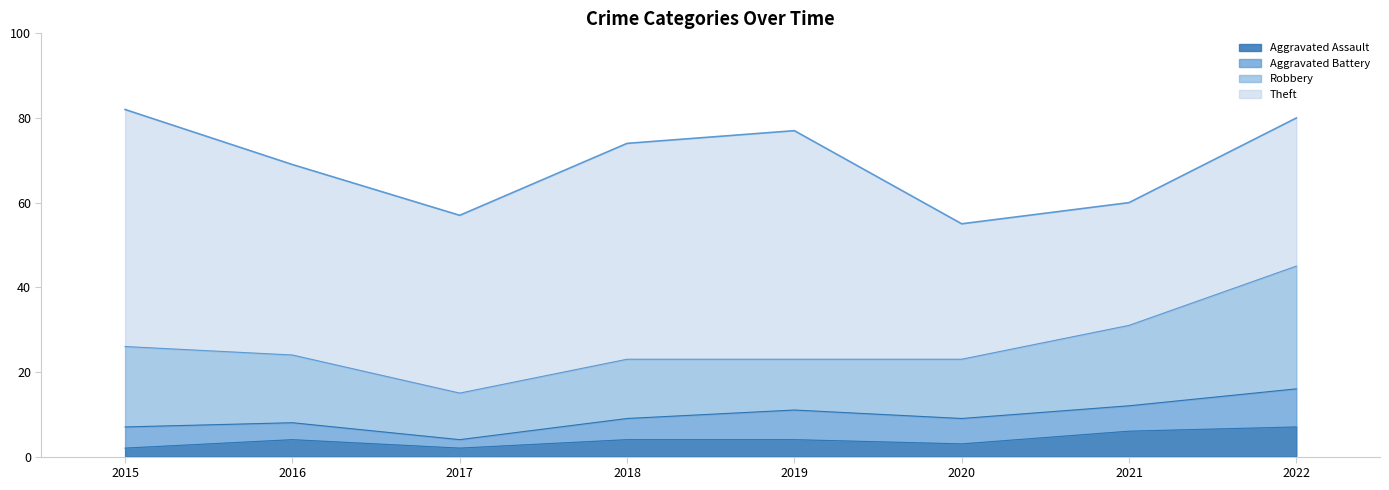

Which series changed the most between 2015 and 2017?

Theft